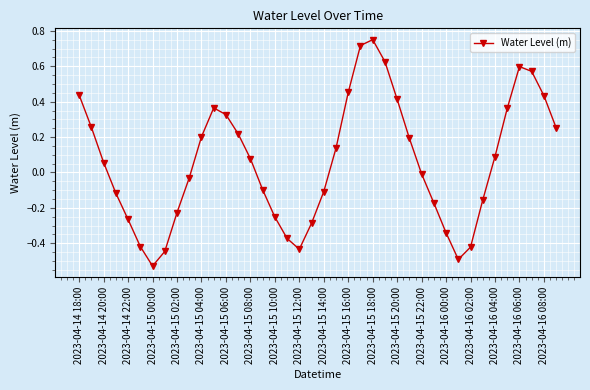

What is the difference between the maximum and minimum values?

1.3